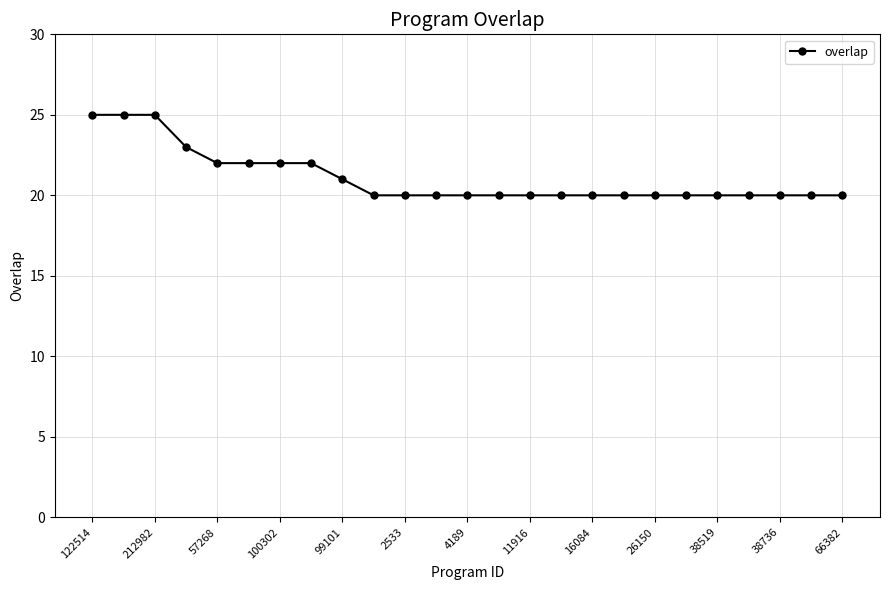

What is the value of the 13th point from the left?

20